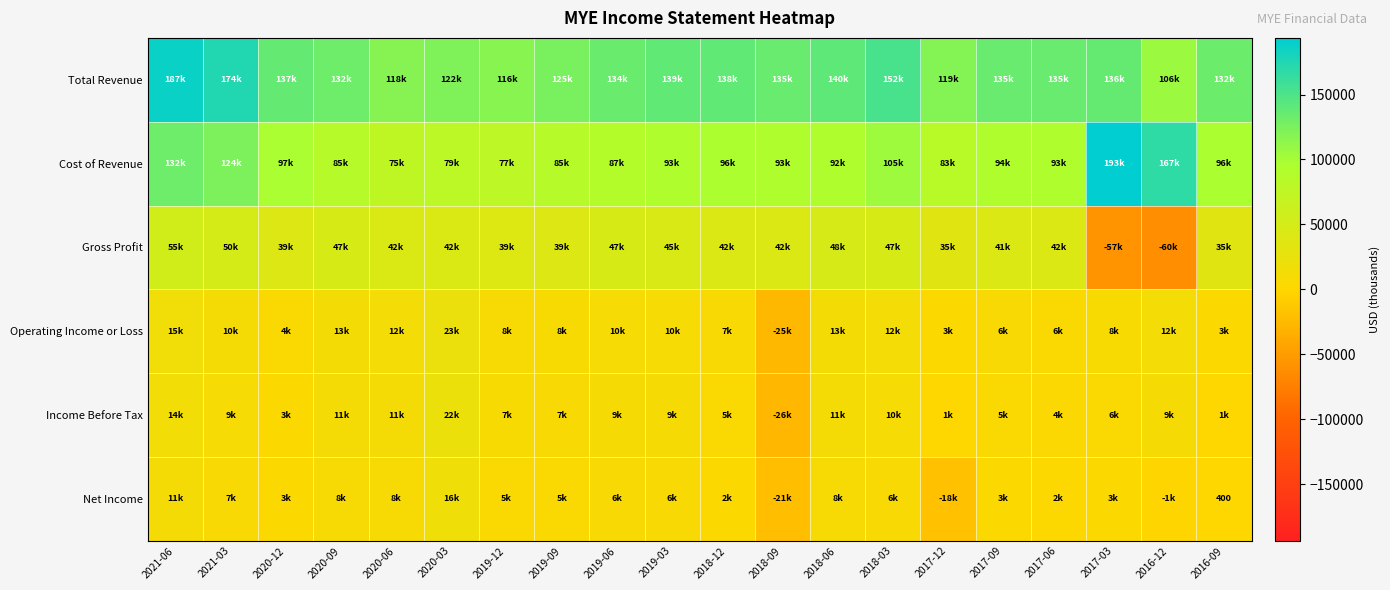

The value of Total Revenue at 2020-06 is 118400. True or false?

True